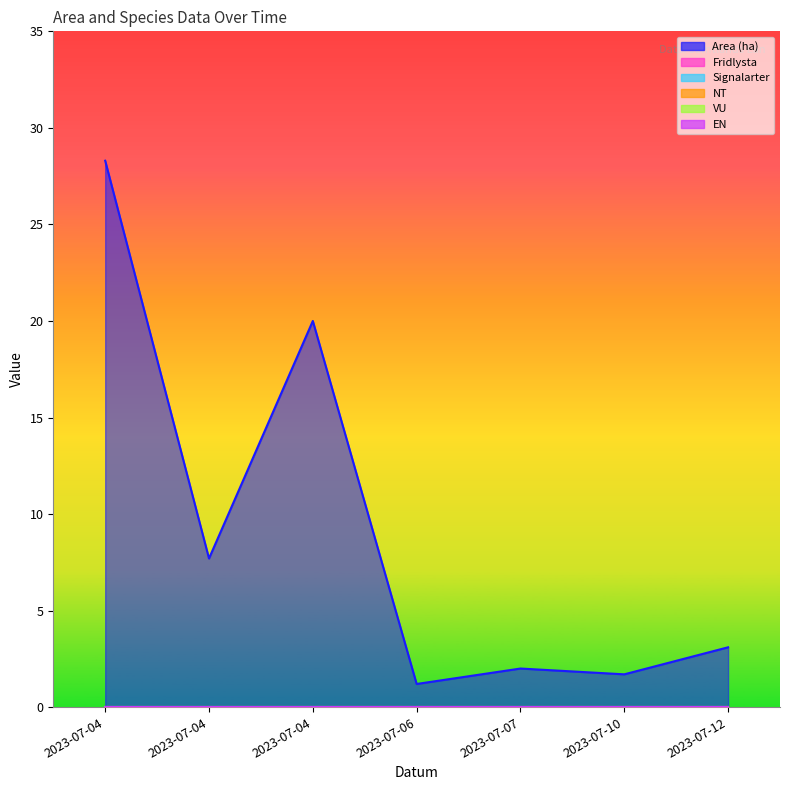

Count the number of data series in this chart.

6